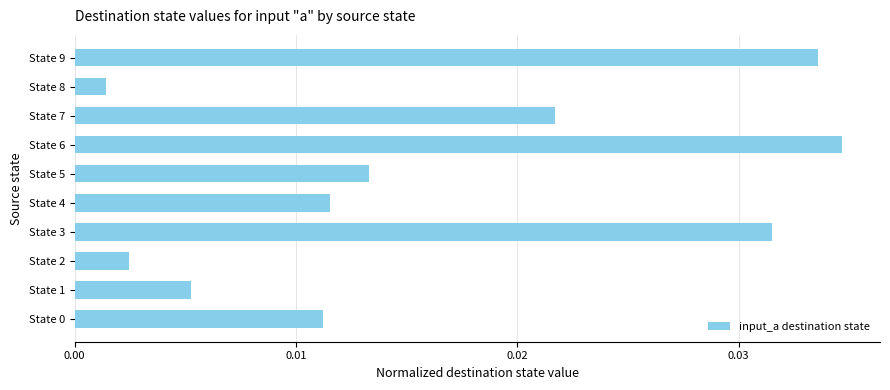

Are the bars horizontal?

Yes